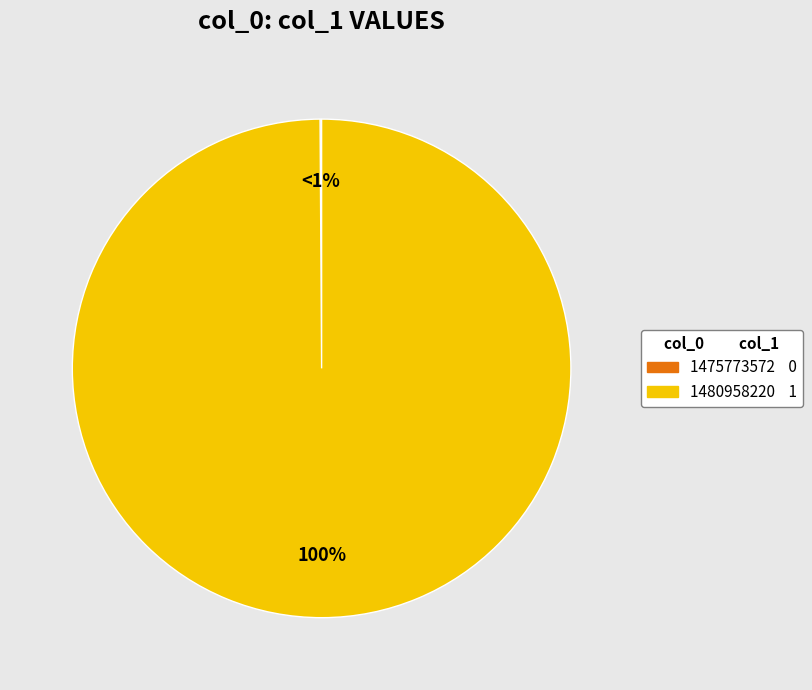

Is the sum of 1475773572 and 1480958220 greater than half?

Yes